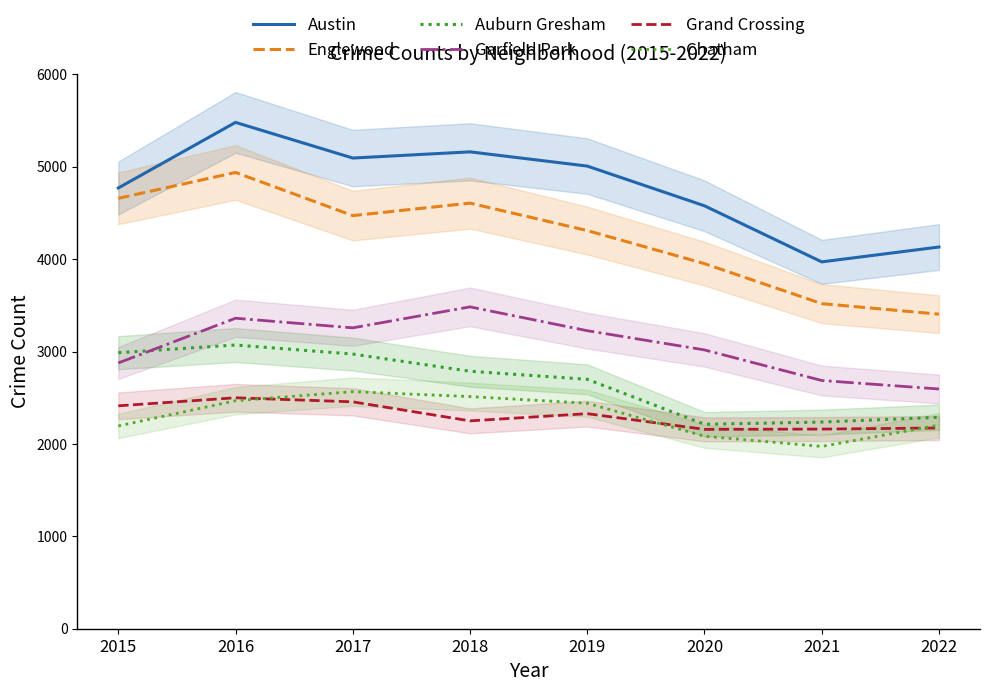

Between 2019 and 2022, which is larger?

2019